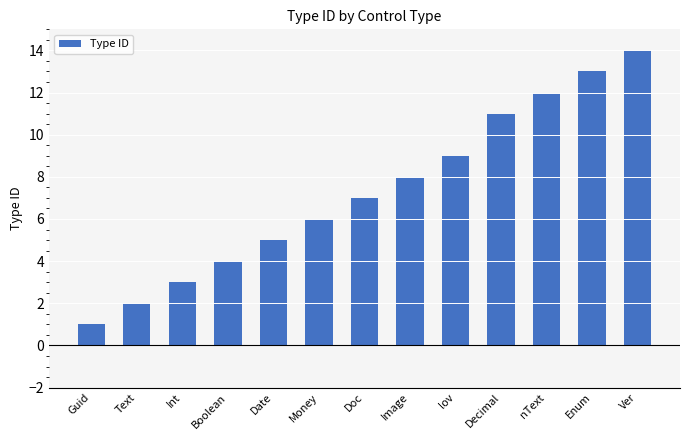

At which category does the chart reach its minimum across all series?

Guid